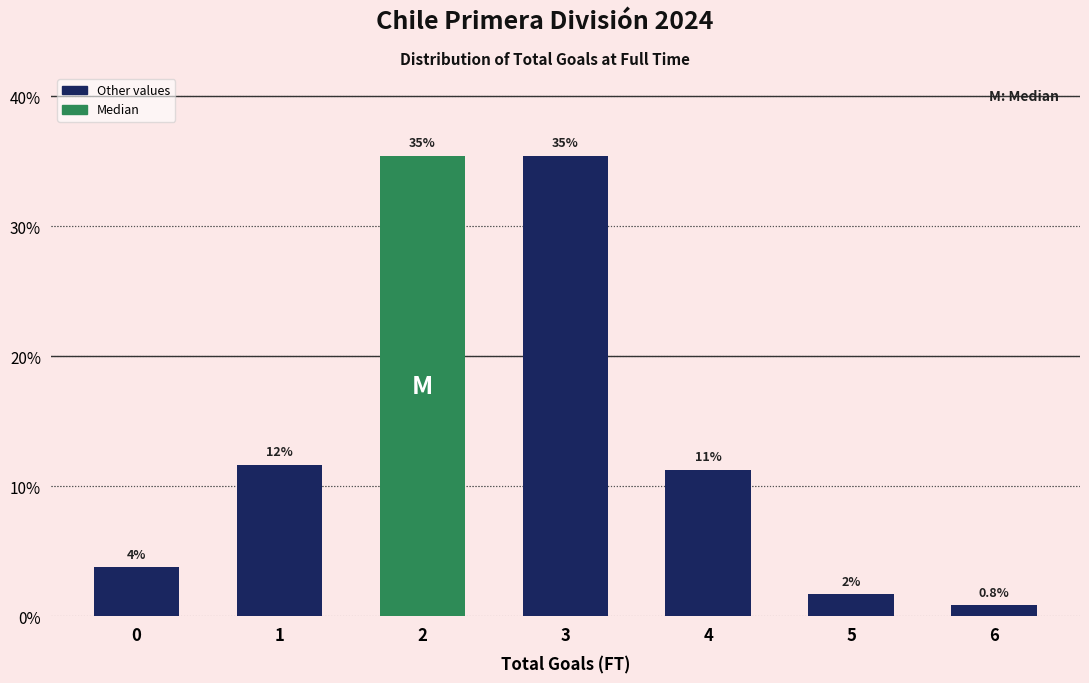

Does the chart contain any negative values?

No